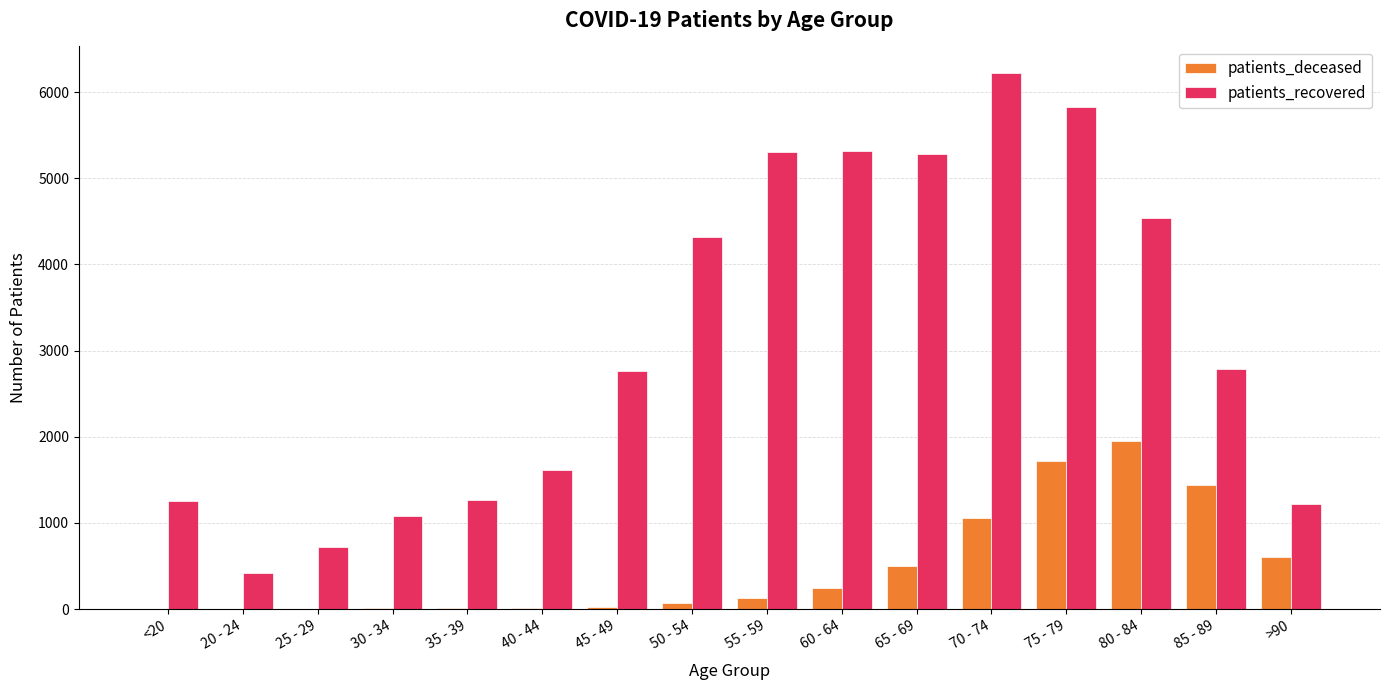

Which series changed the most between 20 - 24 and 60 - 64?

patients_recovered